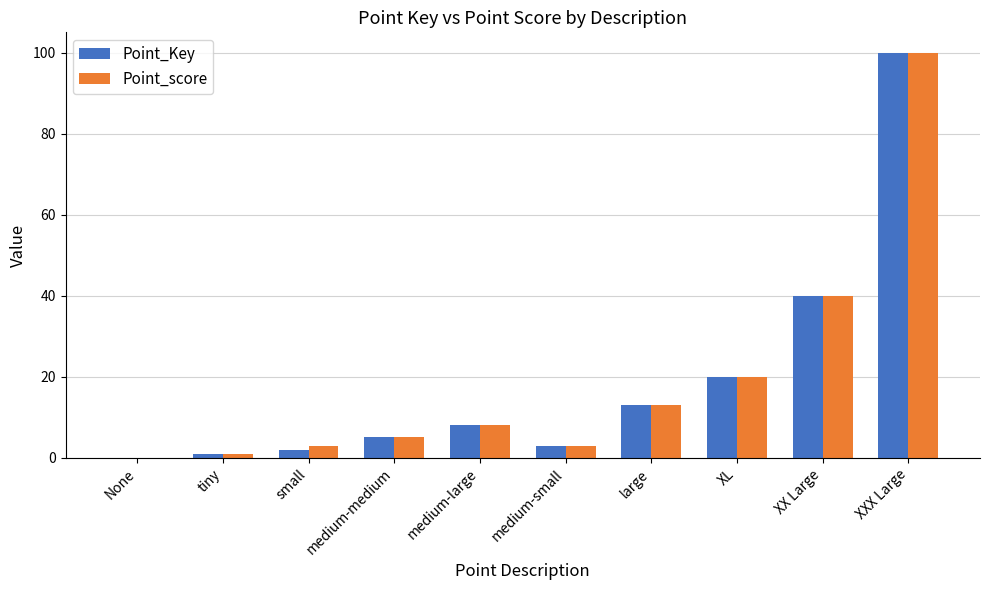

Where is Point_score nearest to the value 50?

XX Large